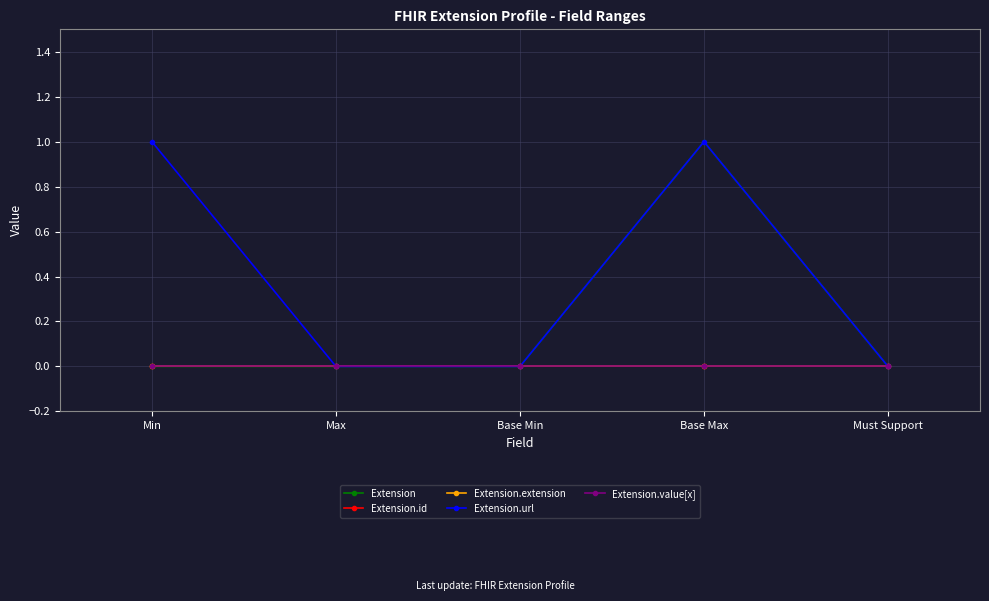

Reading left to right, what are all the values shown in this chart?

Extension: 0	0	0	1	0
Extension.id: 0	0	0	0	0
Extension.extension: 0	0	0	0	0
Extension.url: 1	0	0	1	0
Extension.value[x]: 0	0	0	0	0